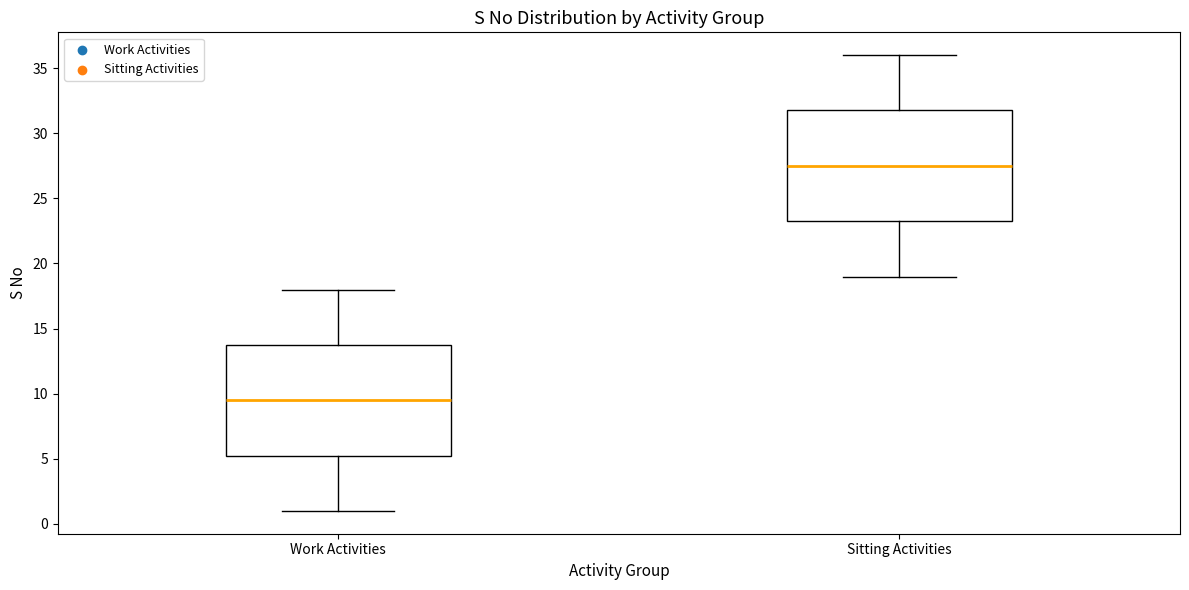

Which box's median line is the lowest?

Work Activities